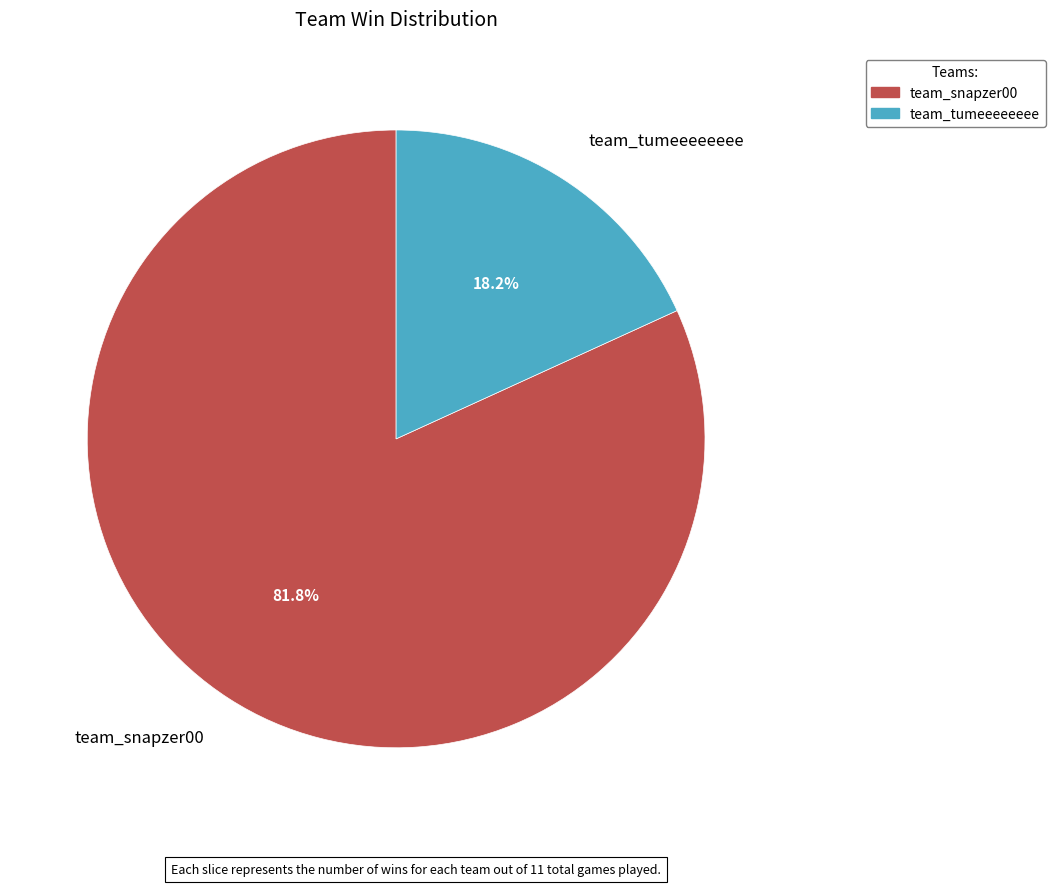

What is the ratio of the value at team_tumeeeeeeee to the value at team_snapzer00?

0.2